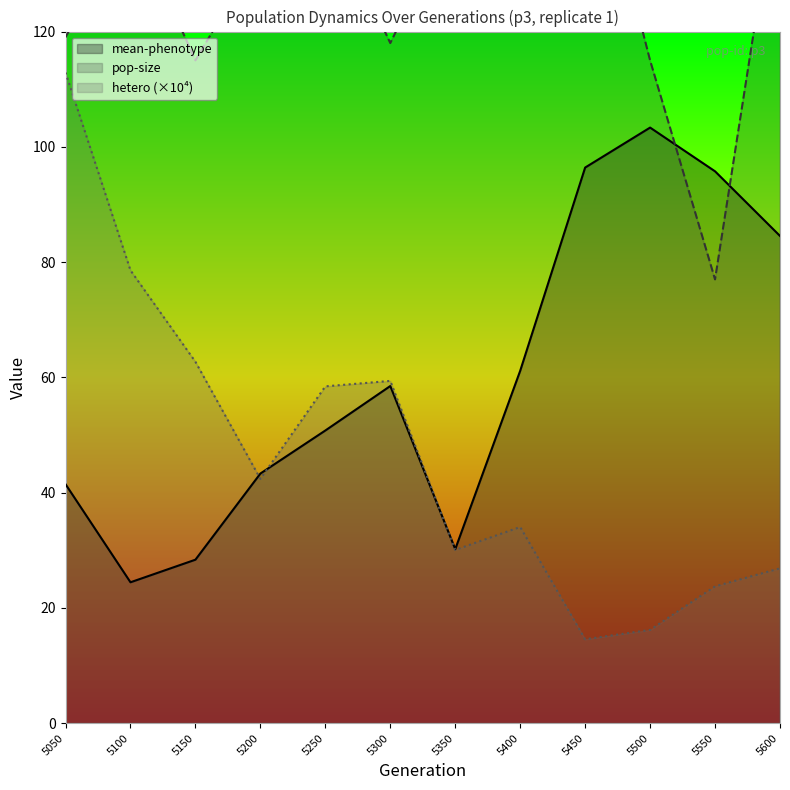

What is the lowest value of the mean-phenotype series?

24.5